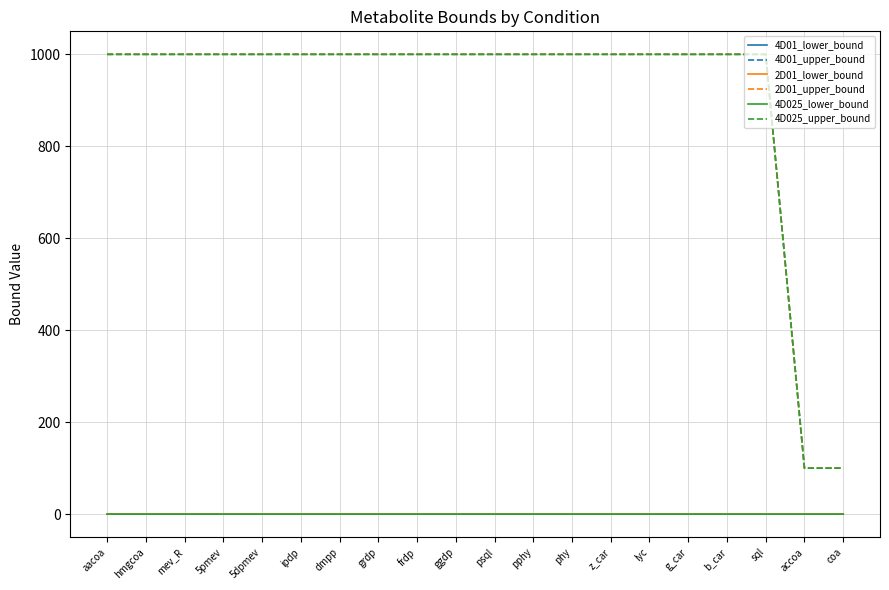

Reading left to right, list all the values displayed in this chart.

4D01_lower_bound: aacoa=0.0	hmgcoa=0.0	mev_R=0.0	5pmev=0.0	5dpmev=0.0	ipdp=0.0	dmpp=0.0	grdp=0.0	frdp=0.0	ggdp=0.0	psql=0.0	pphy=0.0	phy=0.0	z_car=0.0	lyc=0.0	g_car=0.0	b_car=0.0	sql=0.0	accoa=0.0	coa=0.0
4D01_upper_bound: aacoa=1000.0	hmgcoa=1000.0	mev_R=1000.0	5pmev=1000.0	5dpmev=1000.0	ipdp=1000.0	dmpp=1000.0	grdp=1000.0	frdp=1000.0	ggdp=1000.0	psql=1000.0	pphy=1000.0	phy=1000.0	z_car=1000.0	lyc=1000.0	g_car=1000.0	b_car=1000.0	sql=1000.0	accoa=100.0	coa=100.0
2D01_lower_bound: aacoa=0.0	hmgcoa=0.0	mev_R=0.0	5pmev=0.0	5dpmev=0.0	ipdp=0.0	dmpp=0.0	grdp=0.0	frdp=0.0	ggdp=0.0	psql=0.0	pphy=0.0	phy=0.0	z_car=0.0	lyc=0.0	g_car=0.0	b_car=0.0	sql=0.0	accoa=0.0	coa=0.0
2D01_upper_bound: aacoa=1000.0	hmgcoa=1000.0	mev_R=1000.0	5pmev=1000.0	5dpmev=1000.0	ipdp=1000.0	dmpp=1000.0	grdp=1000.0	frdp=1000.0	ggdp=1000.0	psql=1000.0	pphy=1000.0	phy=1000.0	z_car=1000.0	lyc=1000.0	g_car=1000.0	b_car=1000.0	sql=1000.0	accoa=100.0	coa=100.0
4D025_lower_bound: aacoa=0.0	hmgcoa=0.0	mev_R=0.0	5pmev=0.0	5dpmev=0.0	ipdp=0.0	dmpp=0.0	grdp=0.0	frdp=0.0	ggdp=0.0	psql=0.0	pphy=0.0	phy=0.0	z_car=0.0	lyc=0.0	g_car=0.0	b_car=0.0	sql=0.0	accoa=0.0	coa=0.0
4D025_upper_bound: aacoa=1000.0	hmgcoa=1000.0	mev_R=1000.0	5pmev=1000.0	5dpmev=1000.0	ipdp=1000.0	dmpp=1000.0	grdp=1000.0	frdp=1000.0	ggdp=1000.0	psql=1000.0	pphy=1000.0	phy=1000.0	z_car=1000.0	lyc=1000.0	g_car=1000.0	b_car=1000.0	sql=1000.0	accoa=100.0	coa=100.0